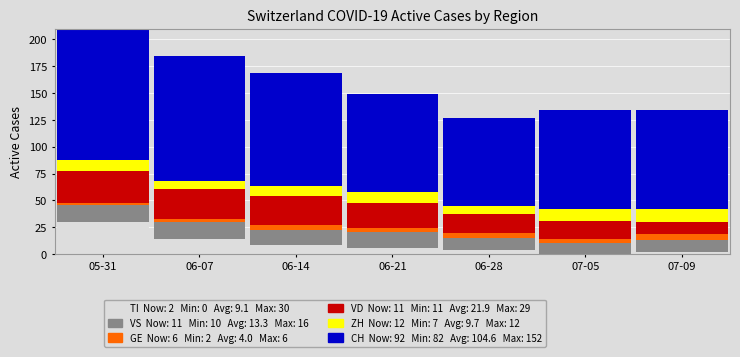

True or false: GE has a value of 6 at 07-09.

True